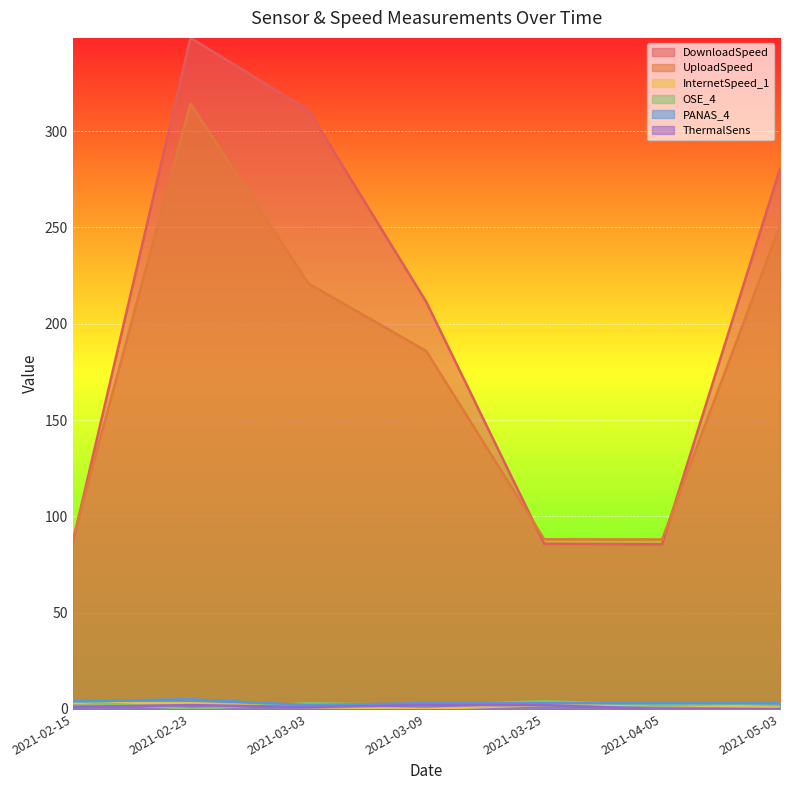

At which label does UploadSpeed reach its peak?

2021-02-23